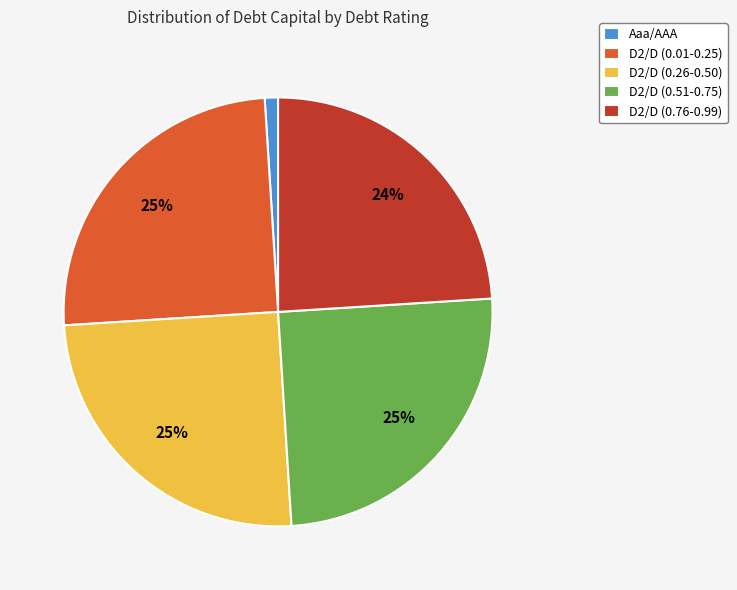

What is the smallest slice in the pie chart?

Aaa/AAA